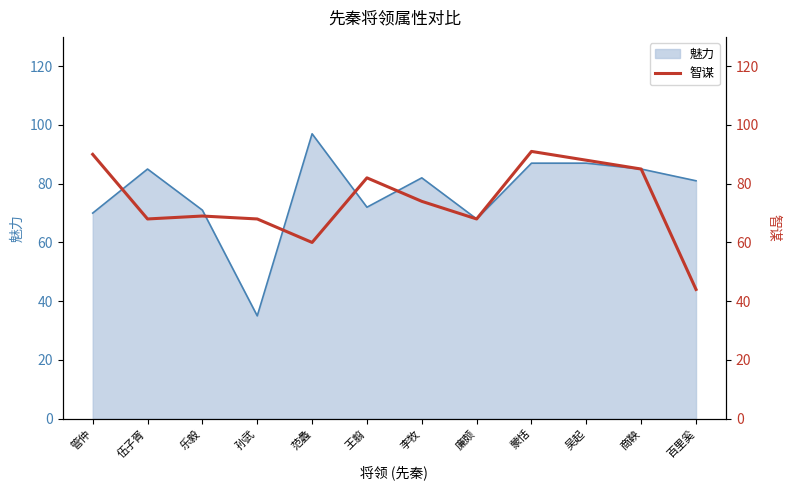

What is the maximum value for 魅力?

97